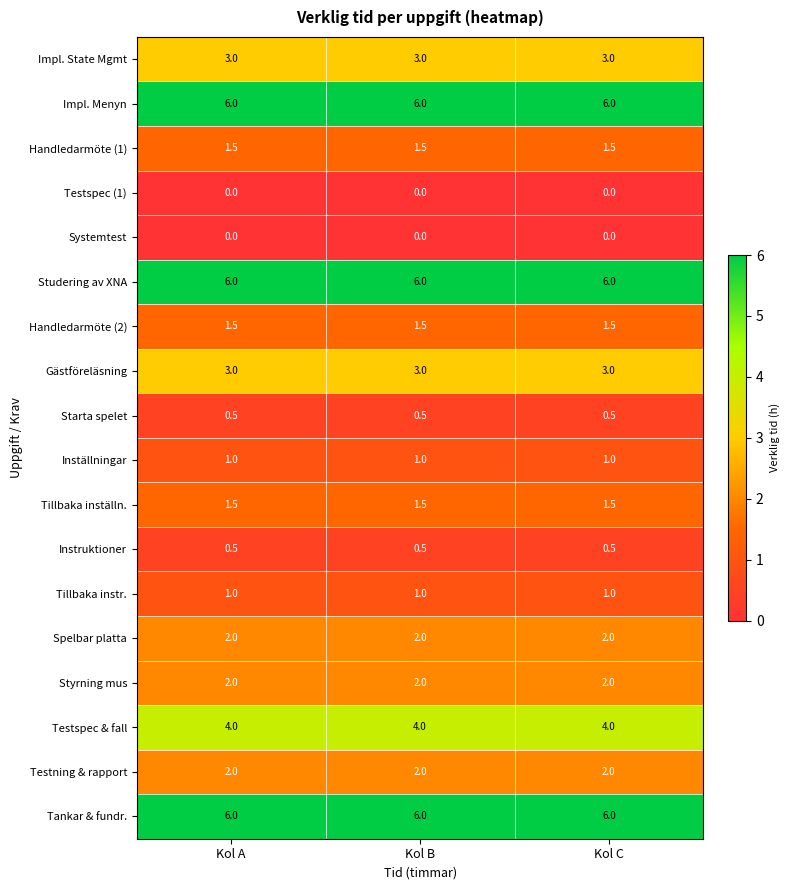

What is the sum of all Tankar & fundr. values?

18.0